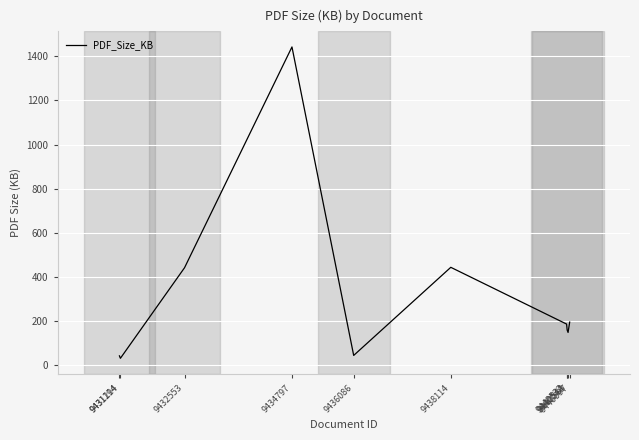

What is the average value?

314